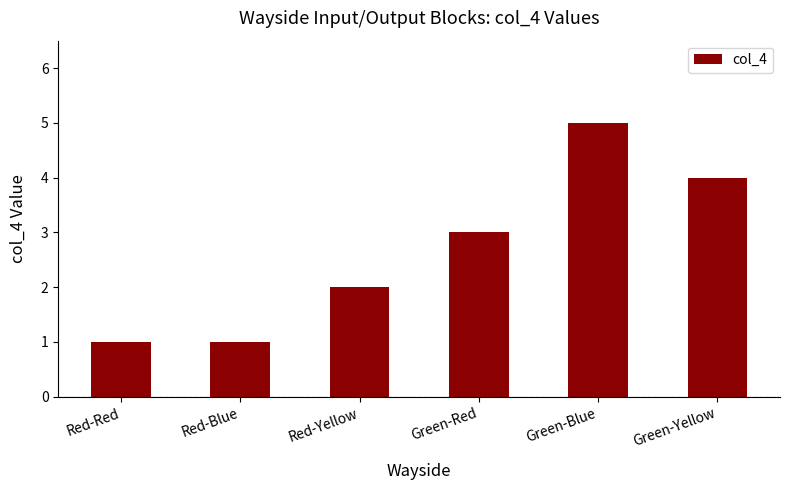

What is the sum of the values at Red-Blue and Green-Red?

4